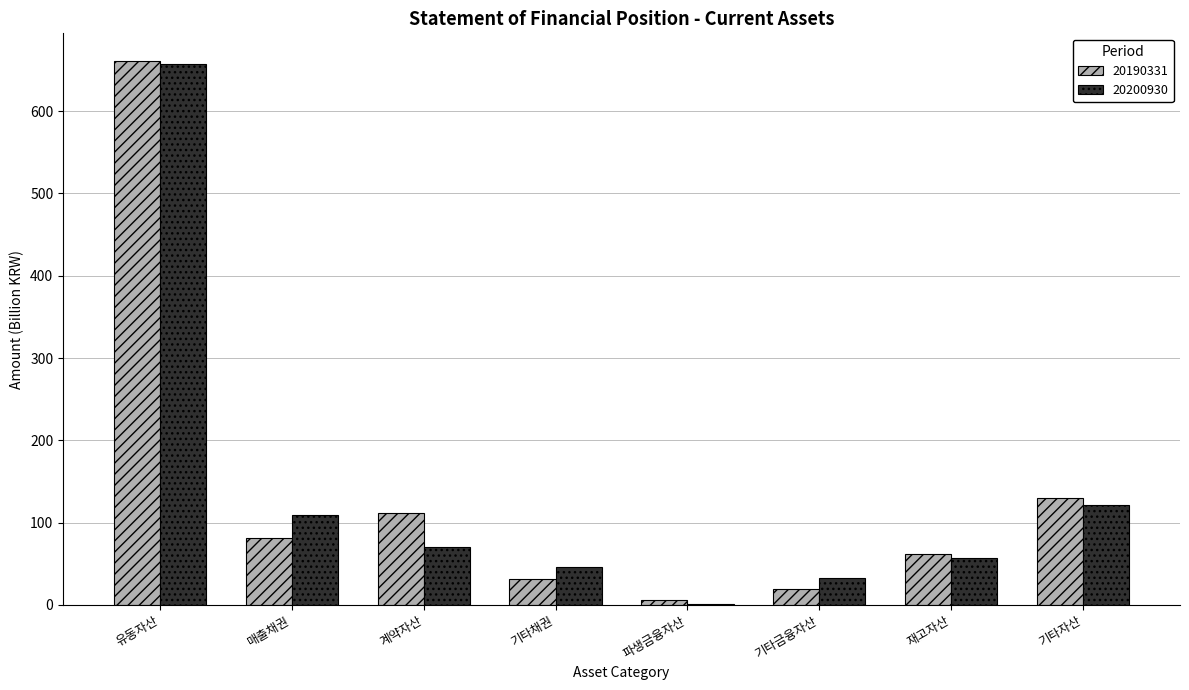

Between 기타금융자산 and 재고자산, which series saw the biggest shift?

20190331